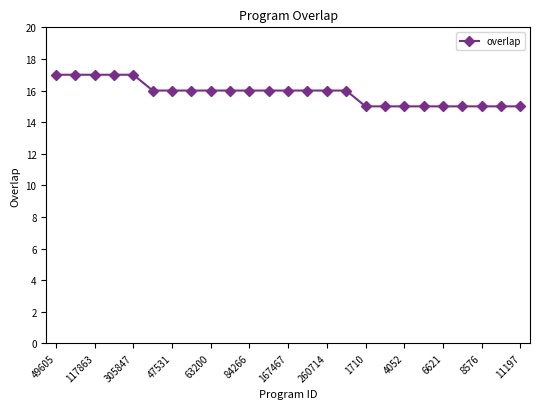

What is the difference between the maximum and second lowest values?

2